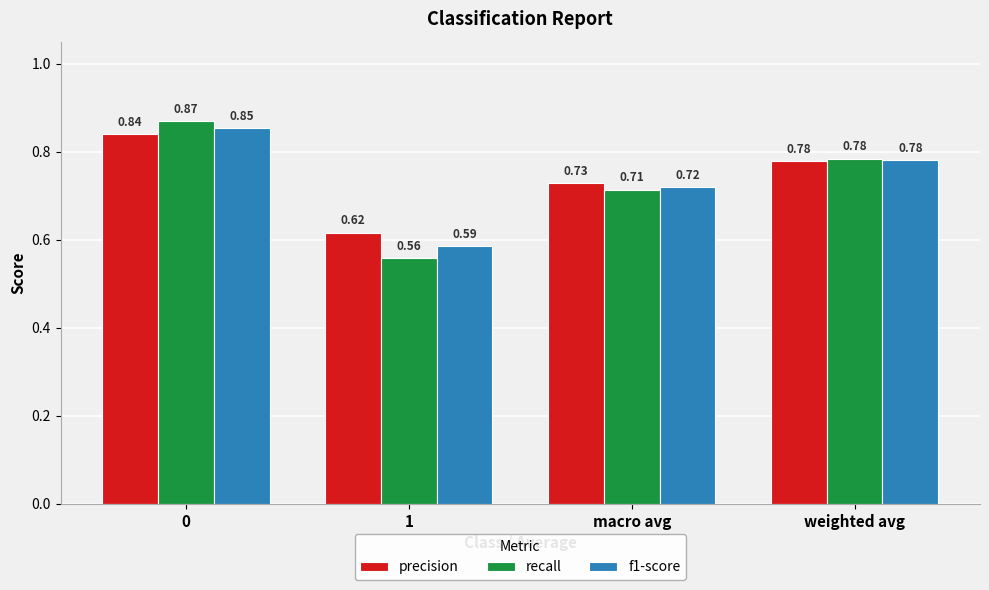

What are all the series names shown in the legend?

precision, recall, f1-score